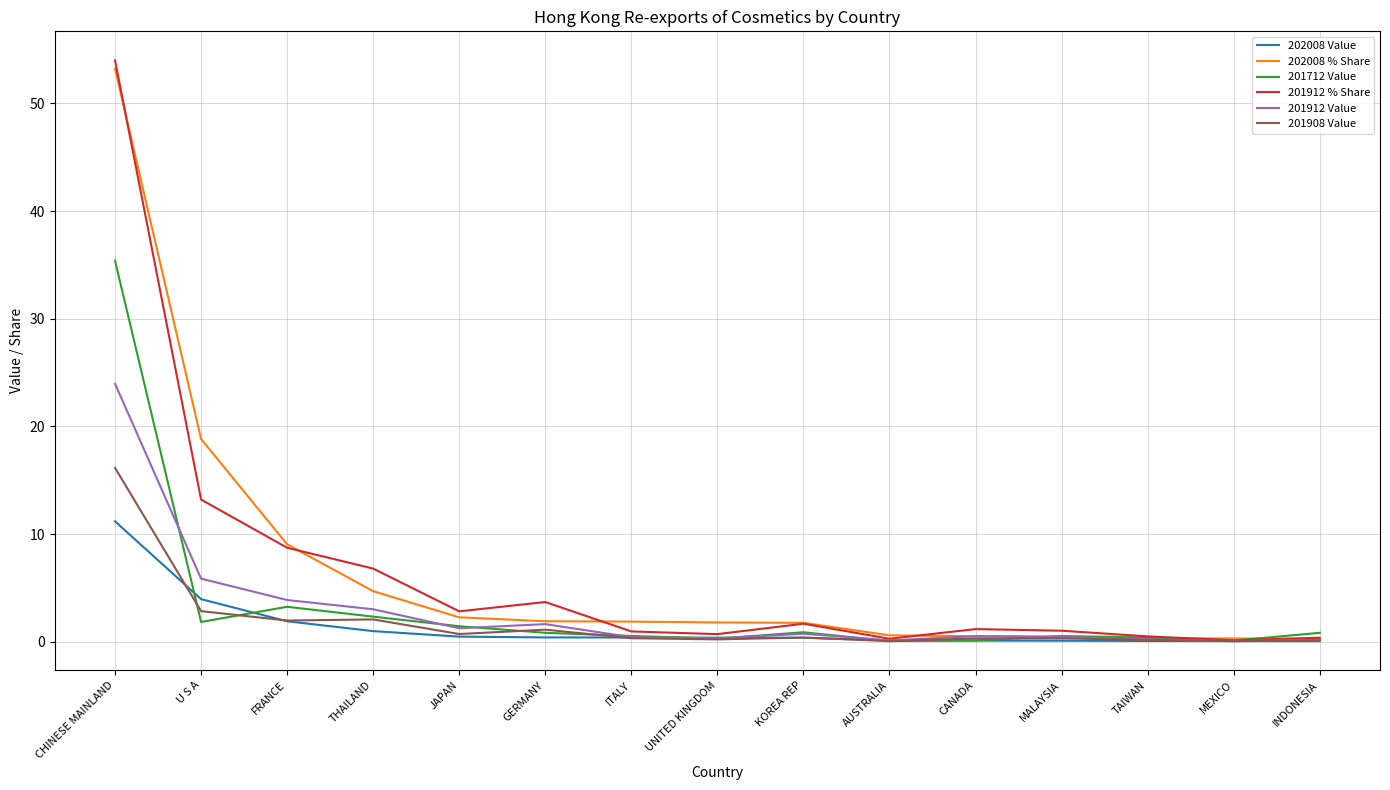

Is it true that 201712 Value equals 0.4 at TAIWAN?

True